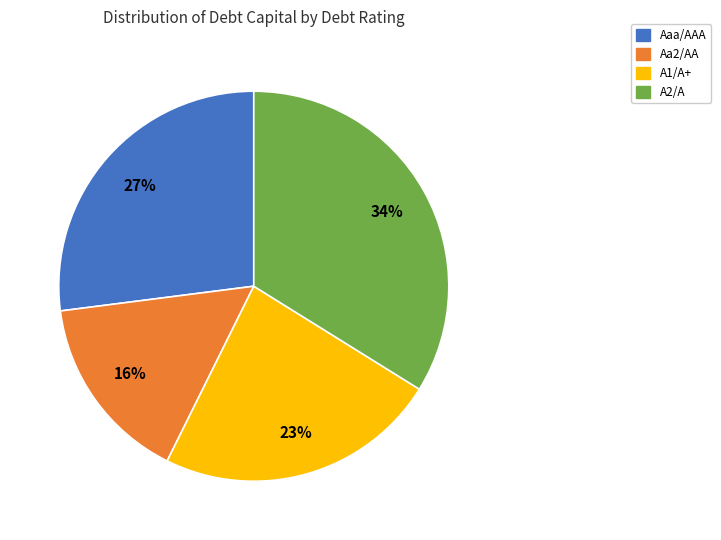

What is the largest slice in the pie chart?

A2/A